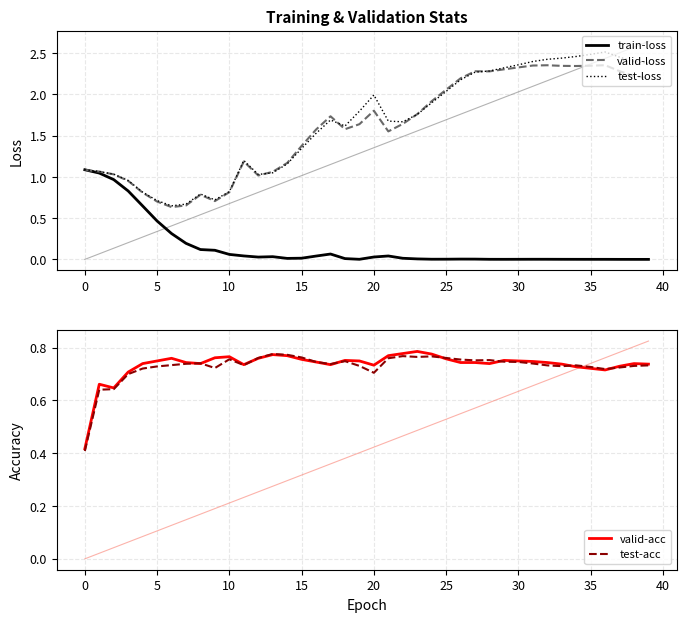

What is the greatest value displayed?

2.5